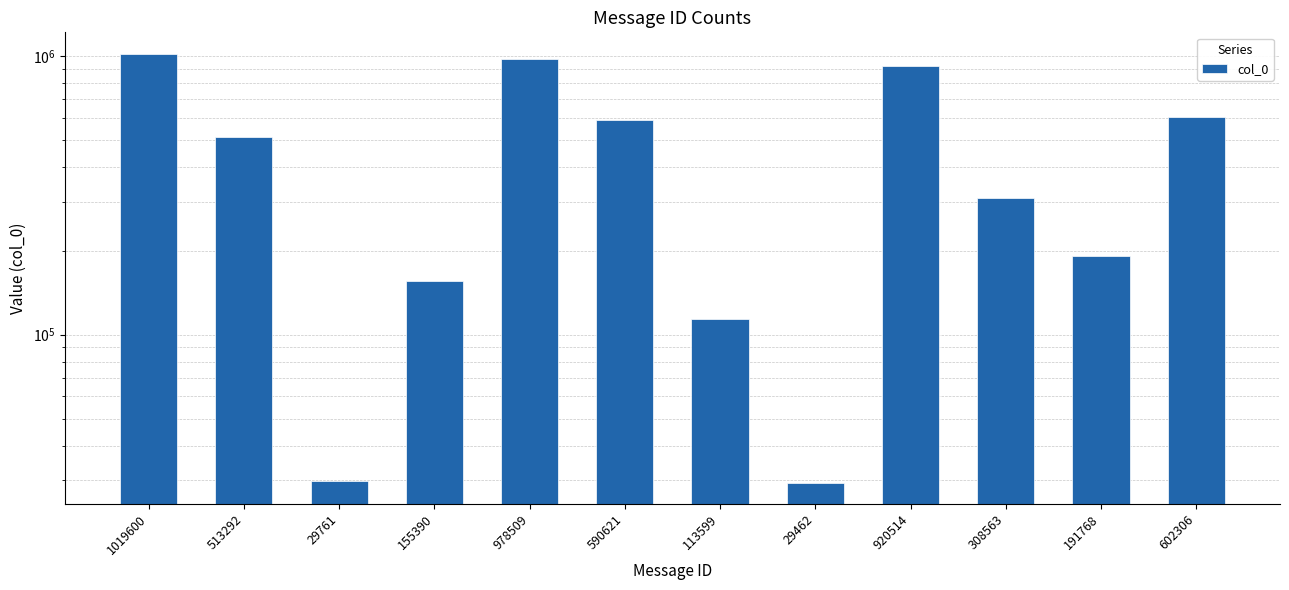

What is the value of the 10th bar from the left?

308563